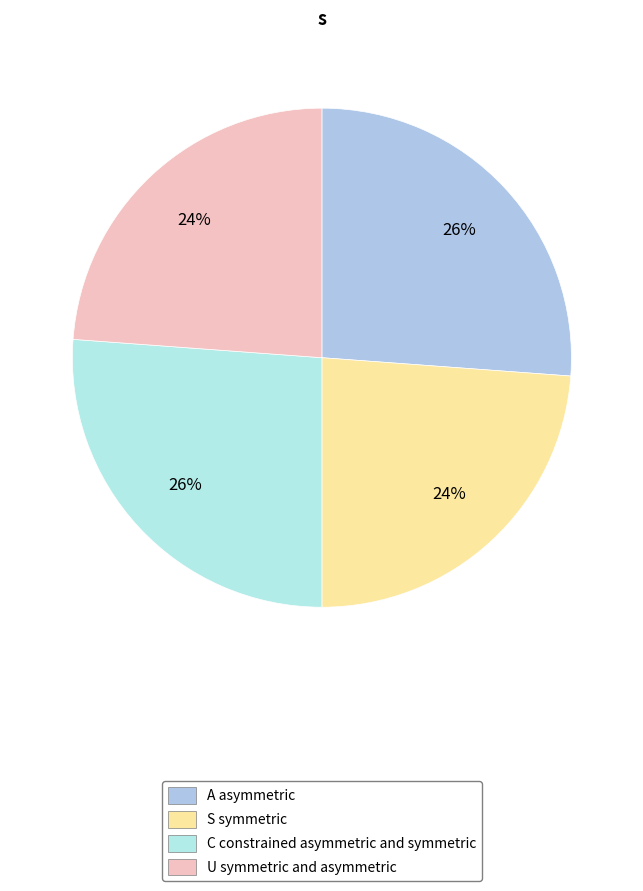

Count the number of slices in the pie.

4